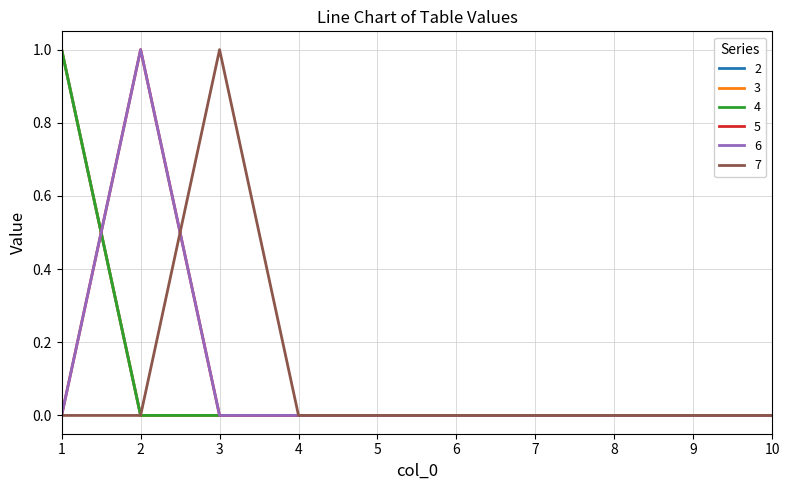

Reading left to right, transcribe all the data shown in this chart.

2: 1	0	0	0	0	0	0	0	0	0
3: 1	0	0	0	0	0	0	0	0	0
4: 1	0	0	0	0	0	0	0	0	0
5: 0	1	0	0	0	0	0	0	0	0
6: 0	1	0	0	0	0	0	0	0	0
7: 0	0	1	0	0	0	0	0	0	0